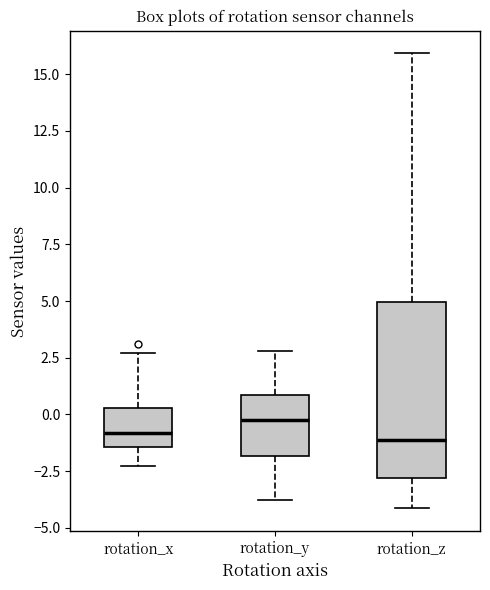

Where does the upper whisker of the box for rotation_y end on the y-axis? The values are not printed on the chart, so give them approximately, as read against the axis.

3.0